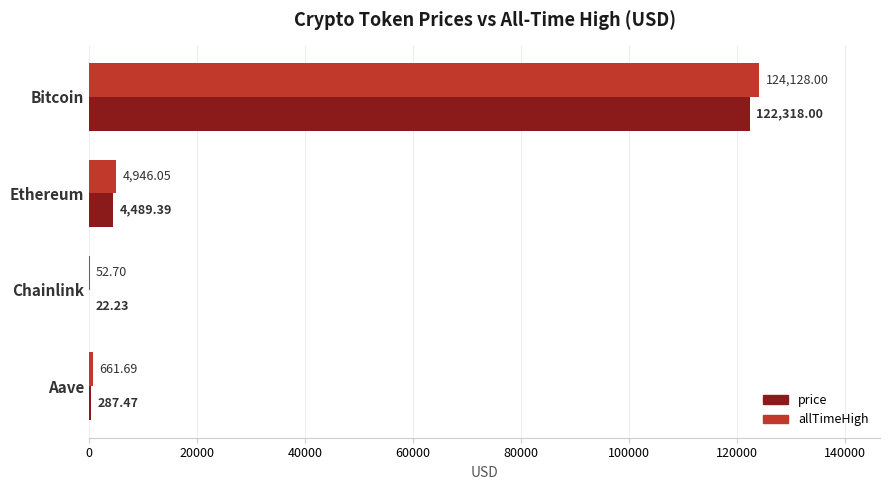

At which category is the sum across all series the highest?

Bitcoin